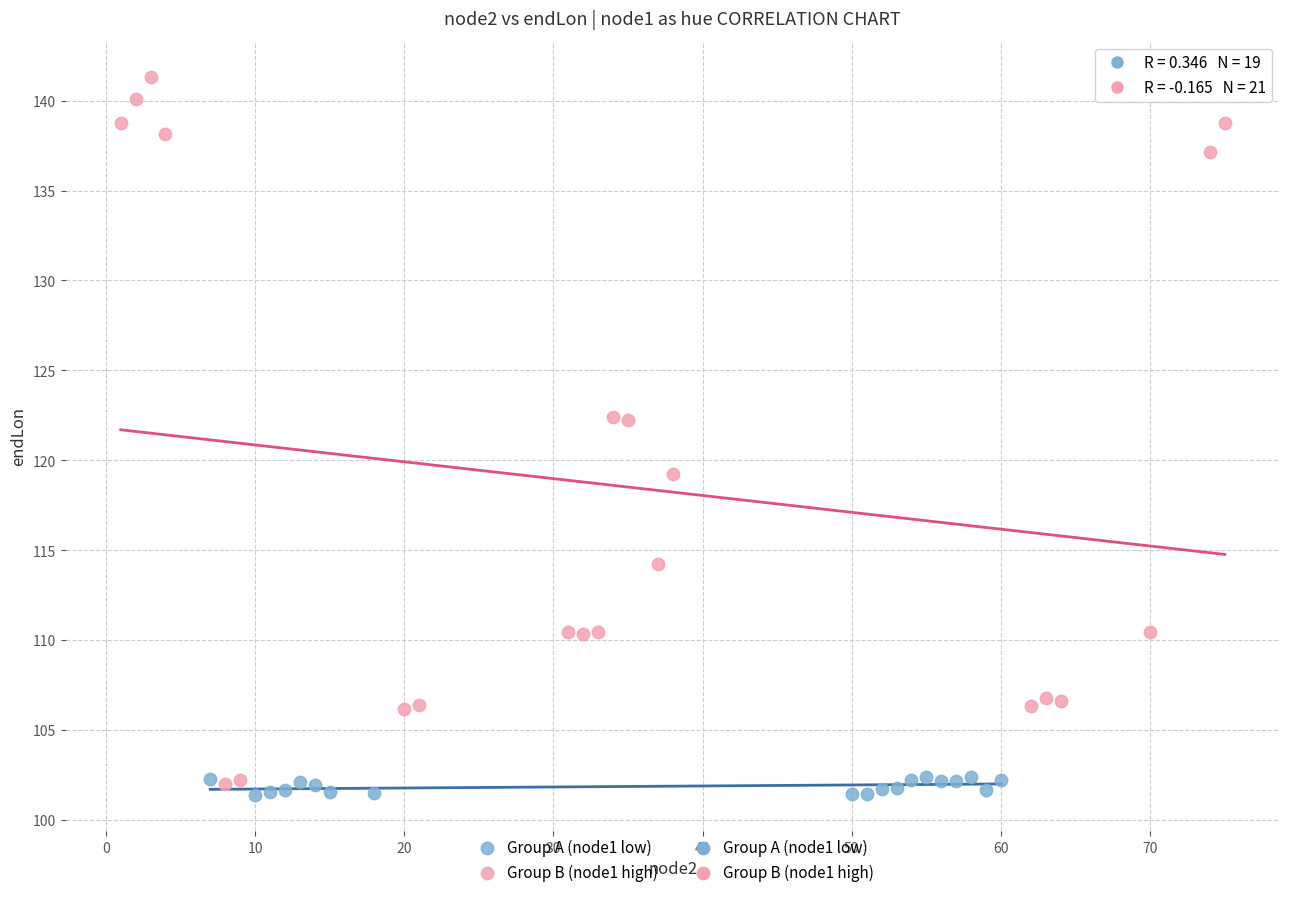

Which series has the largest Y range (max minus min)?

Group B (node1 high)